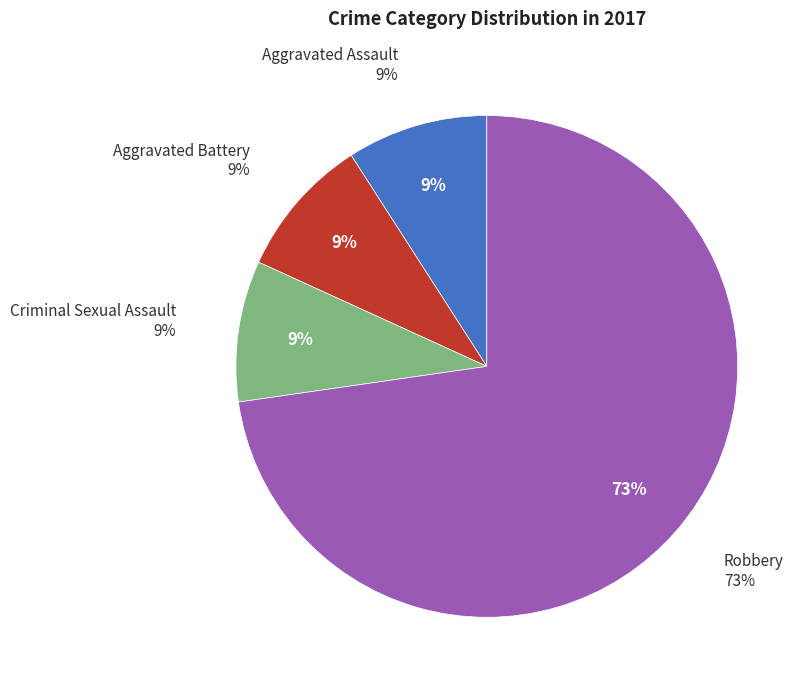

To the nearest percent, what is the average slice percentage?

25%